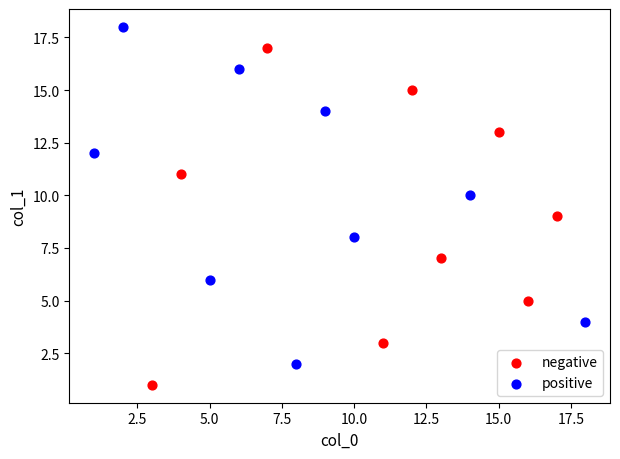

Which series reaches the maximum Y coordinate?

positive